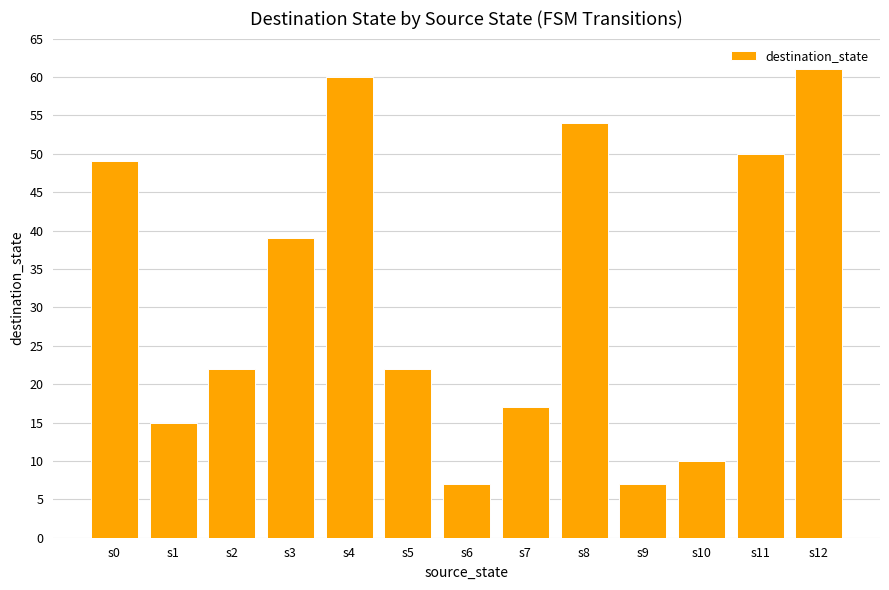

Reading right to left, extract all data points from this chart.

s12=61	s11=50	s10=10	s9=7	s8=54	s7=17	s6=7	s5=22	s4=60	s3=39	s2=22	s1=15	s0=49